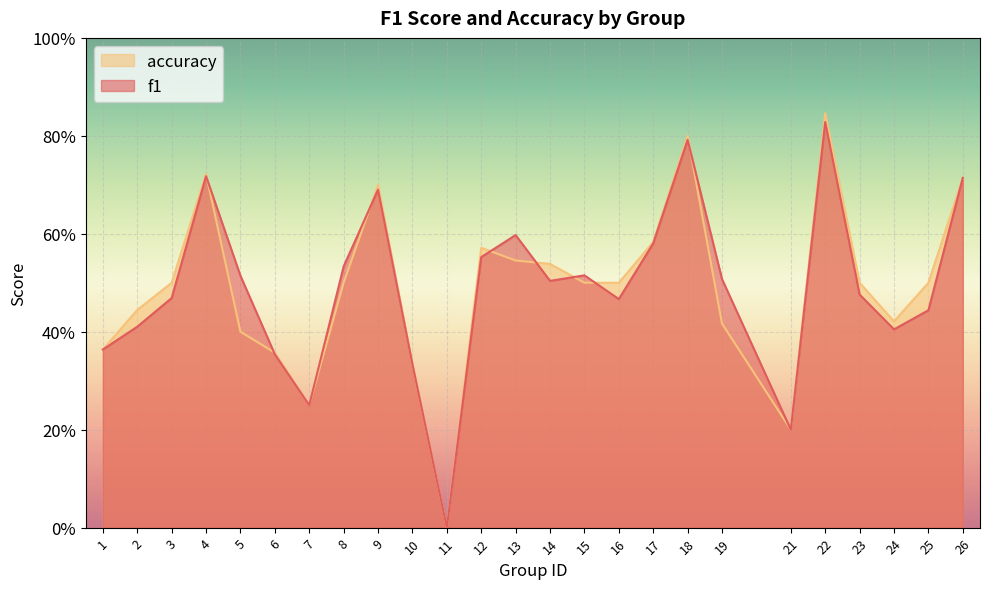

The accuracy series shows 0.5 at 3. True or false?

True